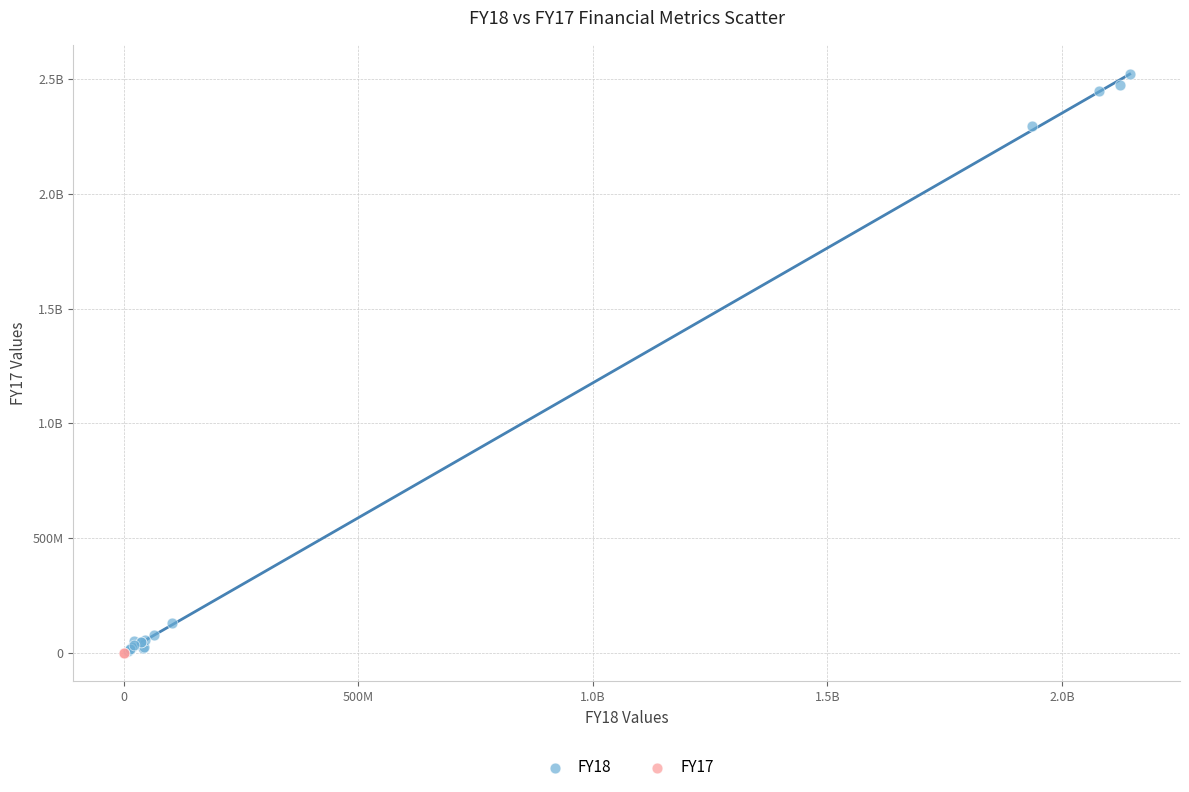

What are all the series names shown in the legend?

FY18, FY17